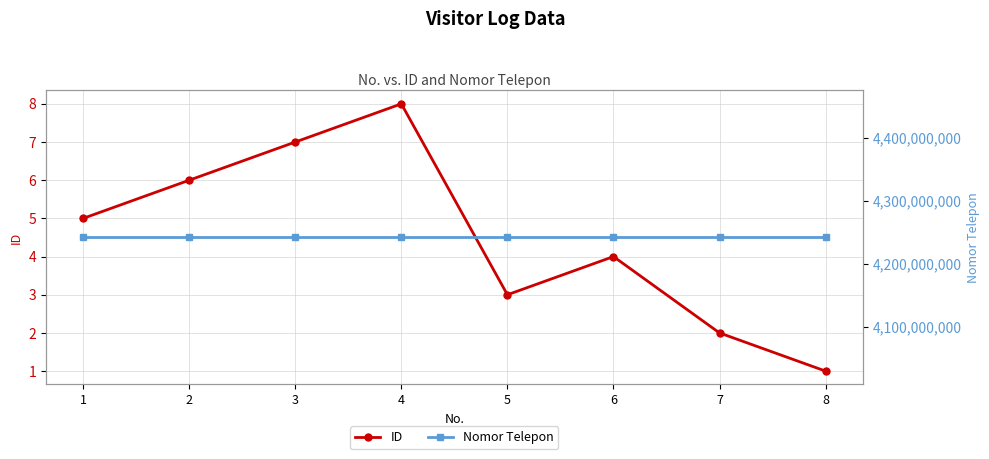

True or false: Nomor Telepon has more than 2 points higher than both neighbors.

False